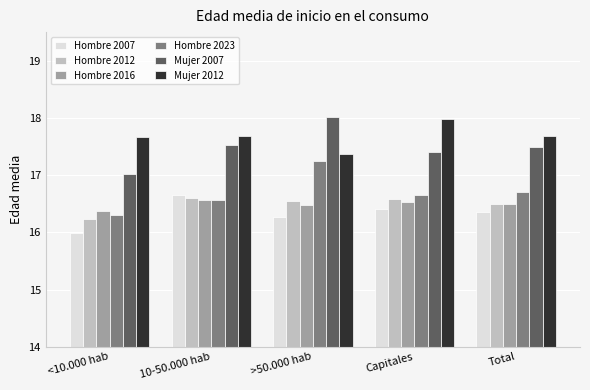

Which series has the largest range (max minus min)?

Mujer 2007